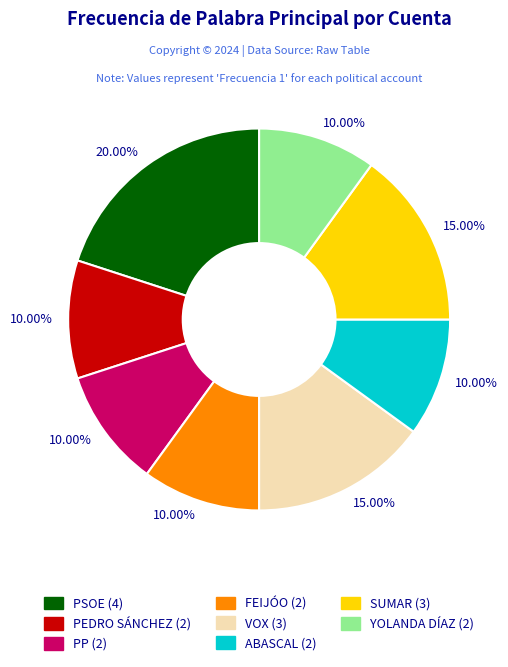

Is there any slice that represents more than half of the pie?

No